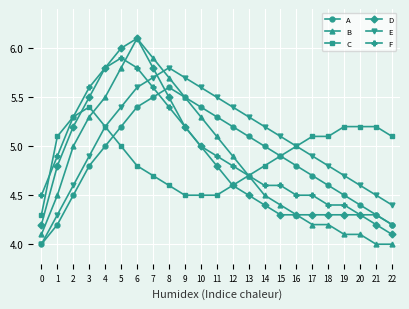

Is the value of C at 22 greater than the value of F at 18?

Yes